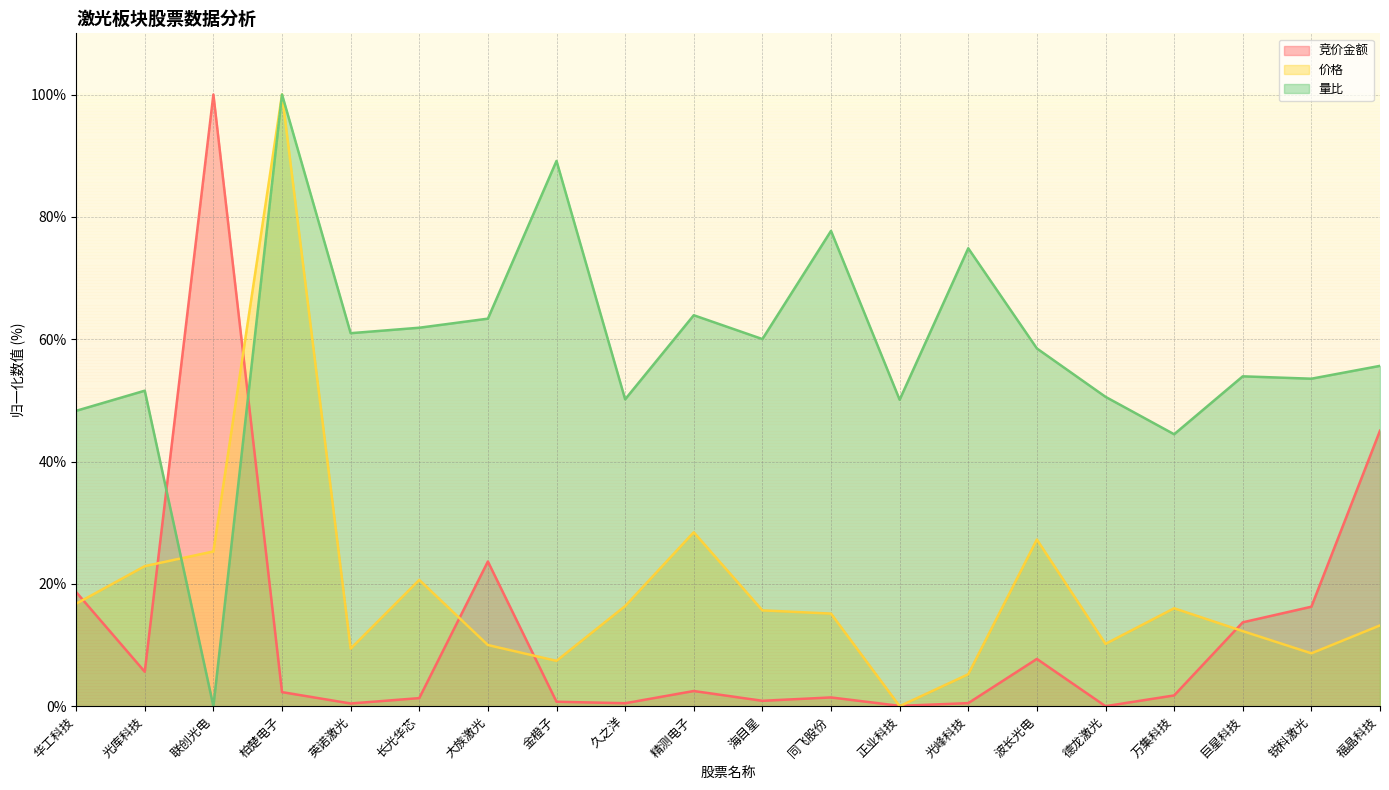

What position from the right is 柏楚电子?

17